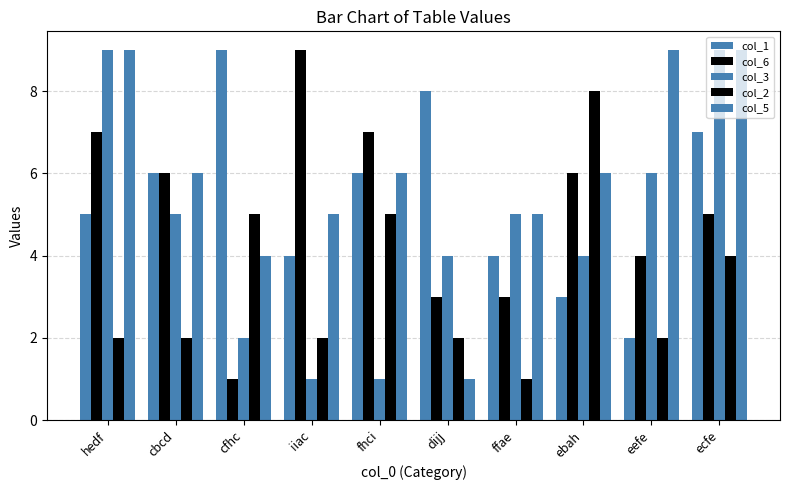

What is the spread (max minus min) of values at dijj?

7